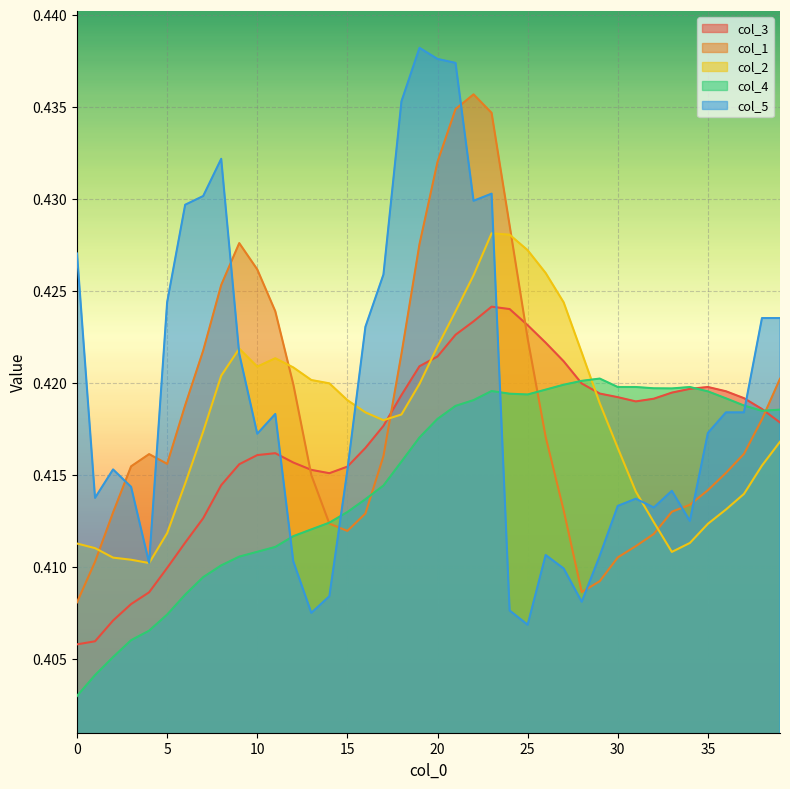

True or false: col_5 and col_2 cross at least once.

True